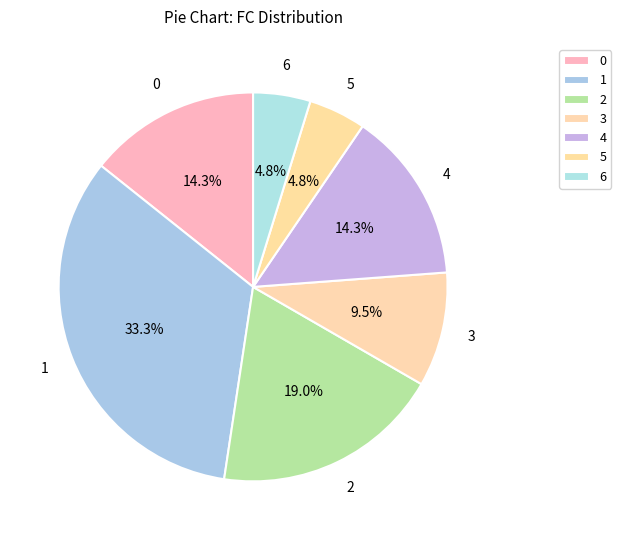

Does any single category account for the majority?

No